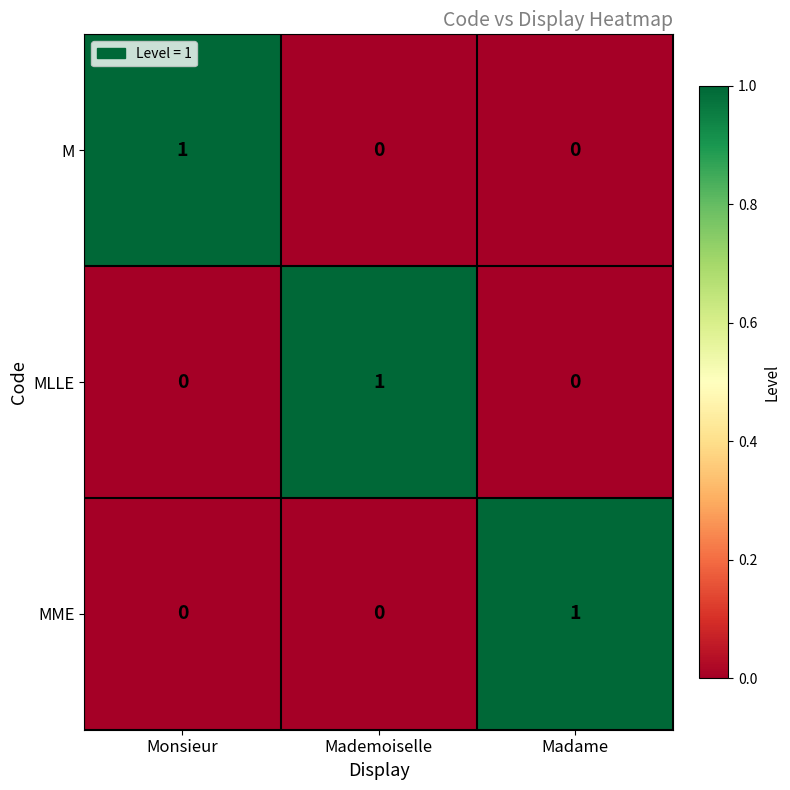

The M series shows -1 at Mademoiselle. True or false?

False